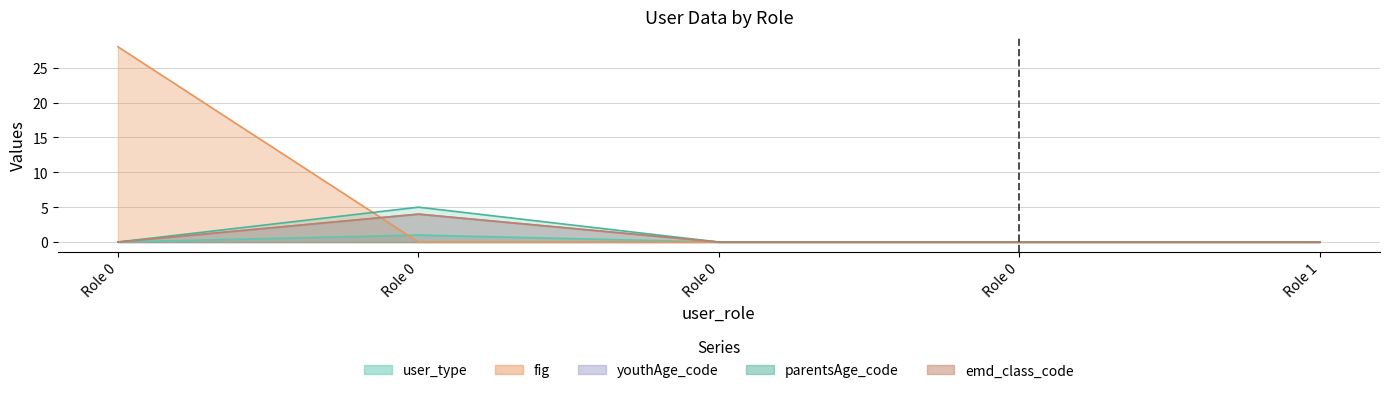

Is the value of fig at Role 0 greater than the value of youthAge_code at Role 0?

Yes